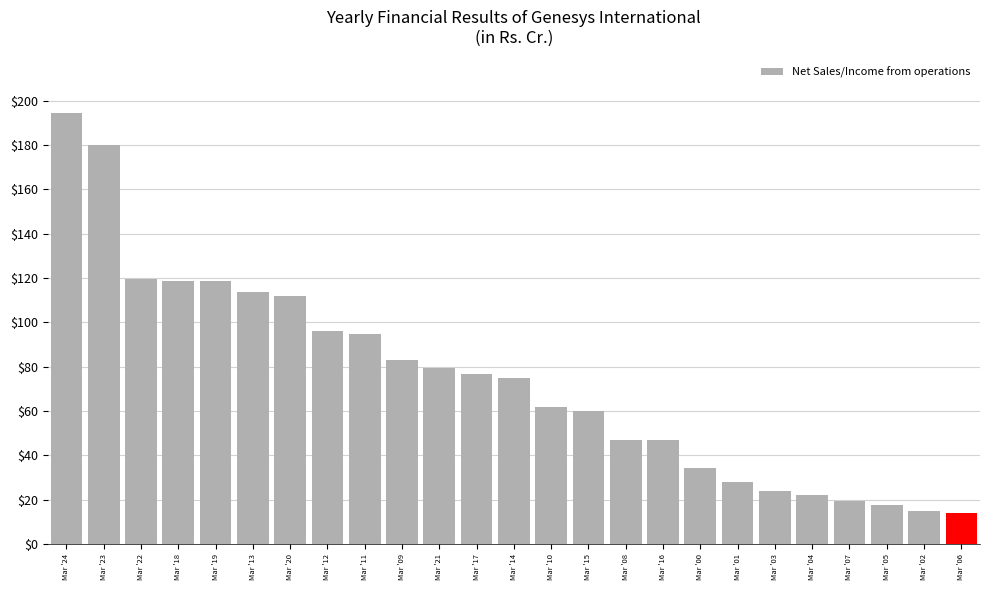

What is the sum of the values at Mar '11 and Mar '04?

117.0